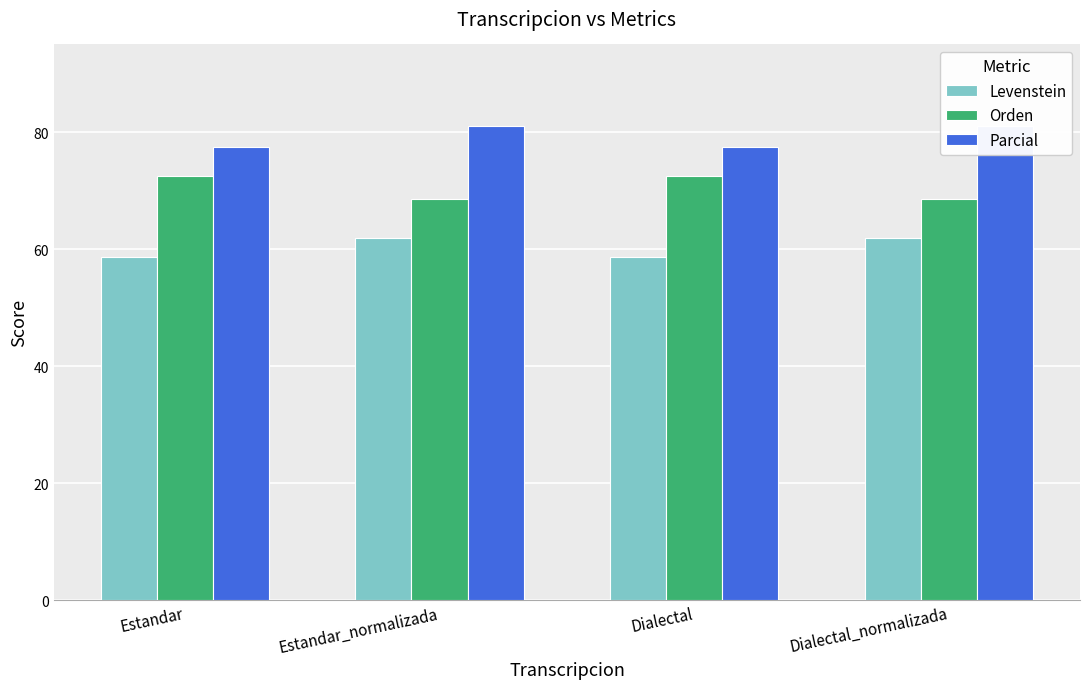

Read the Levenstein value at Dialectal.

58.7